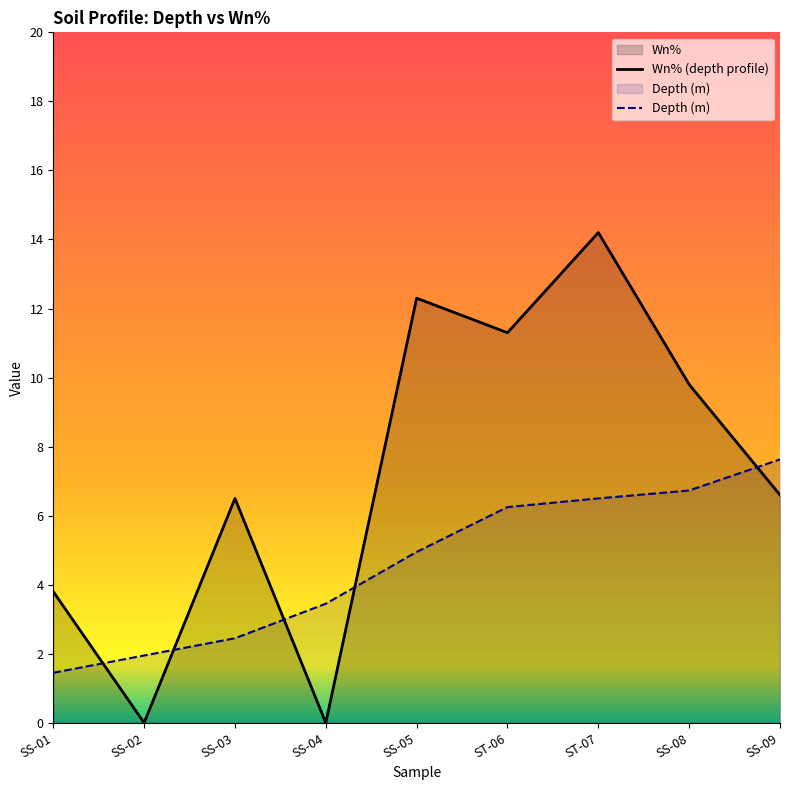

What position from the left is SS-04?

4